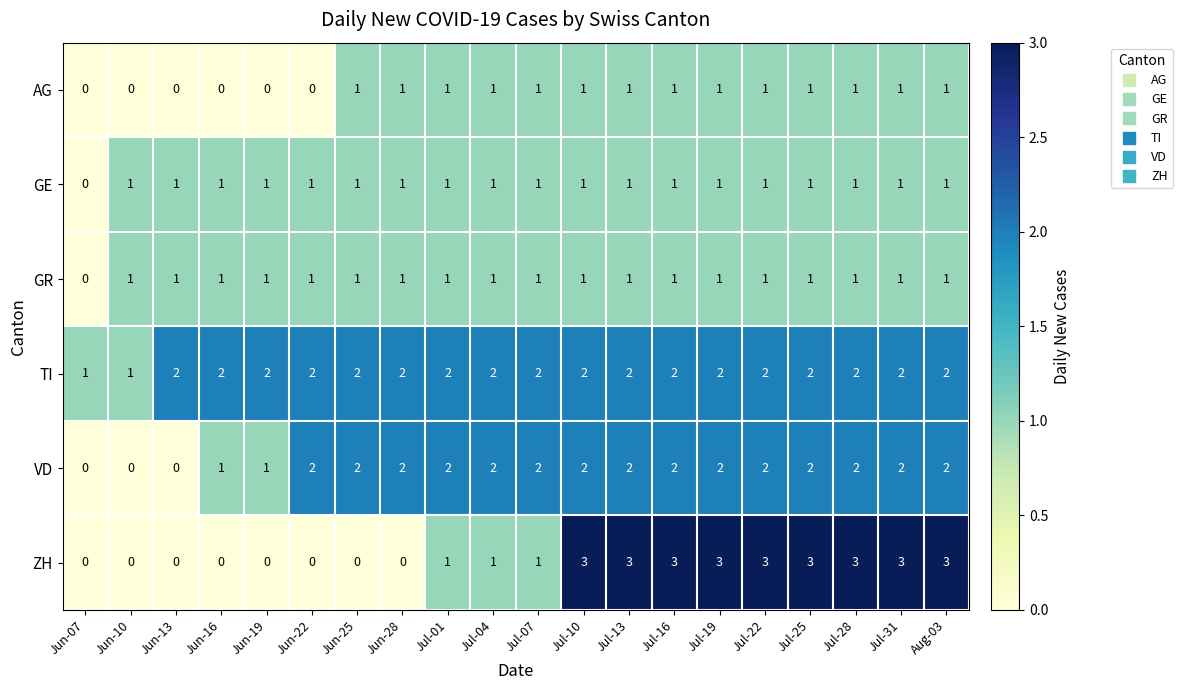

True or false: AG has a value of 1 at Jul-04.

True